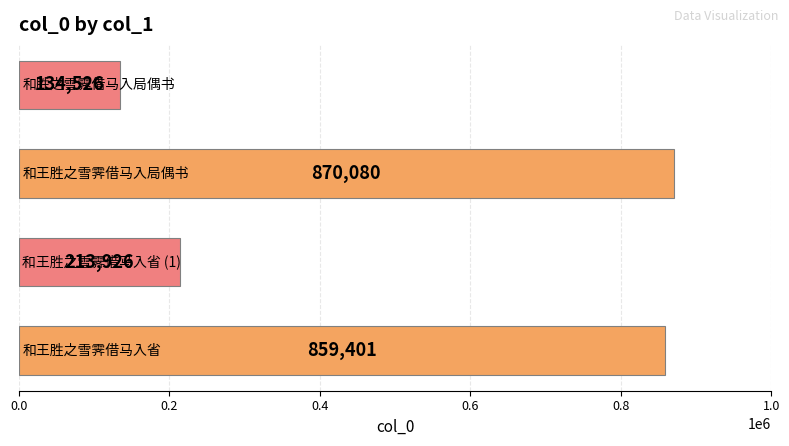

What is the average value?

519483